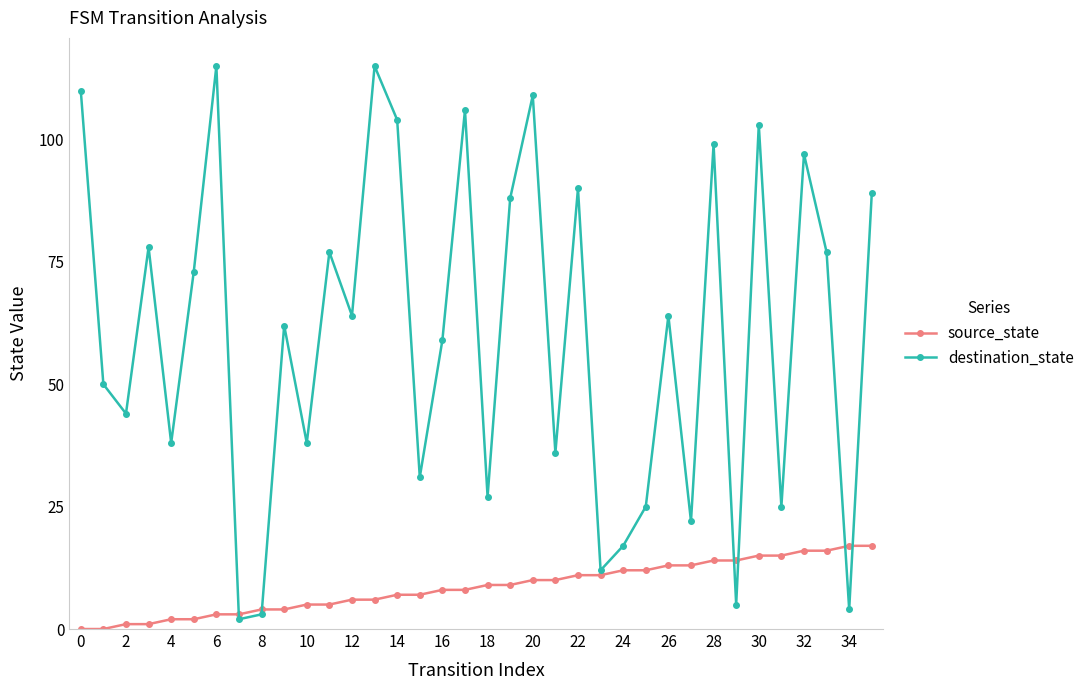

How many interior local valleys does the destination_state series have?

13